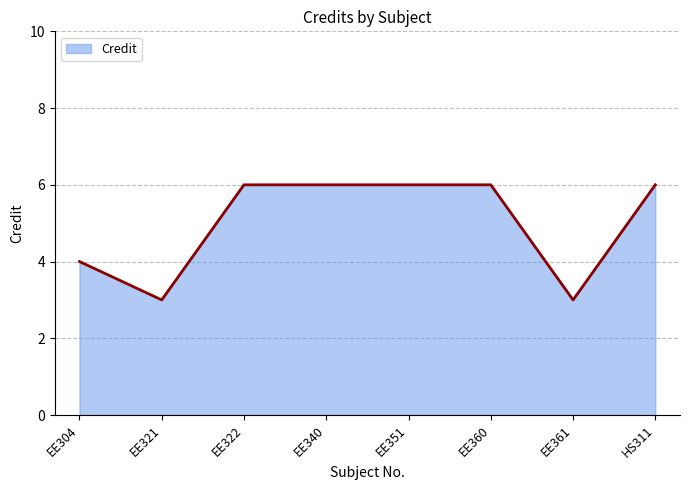

True or false: the data shows 5 at EE321.

False